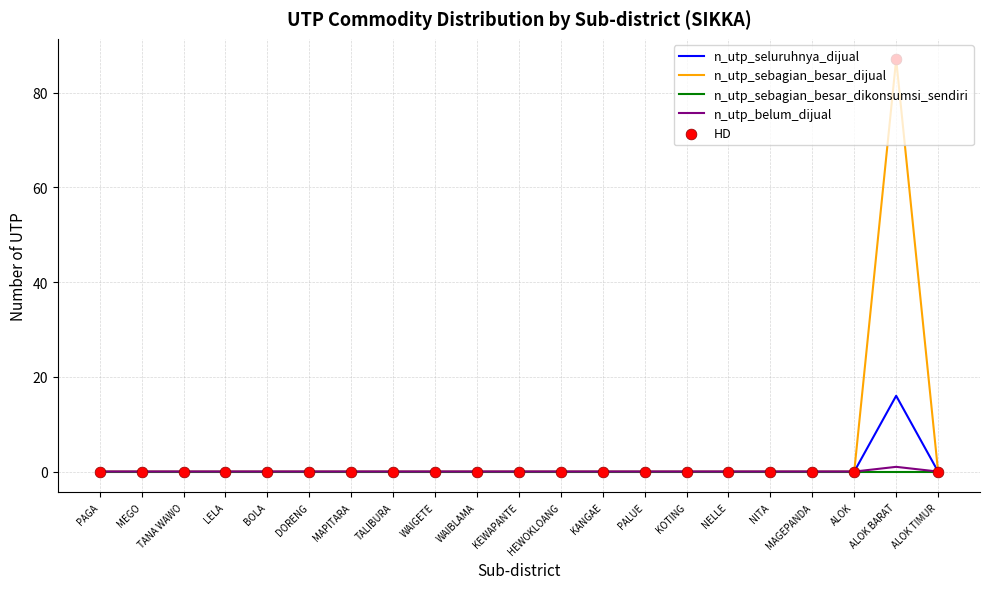

Which series has the largest total across all categories?

n_utp_sebagian_besar_dijual